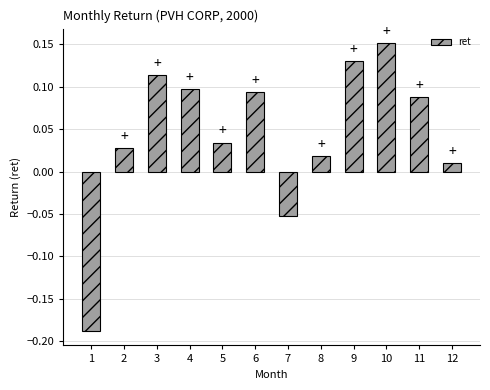

Rank the categories by value from lowest to highest.

1, 7, 12, 8, 2, 5, 11, 6, 4, 3, 9, 10